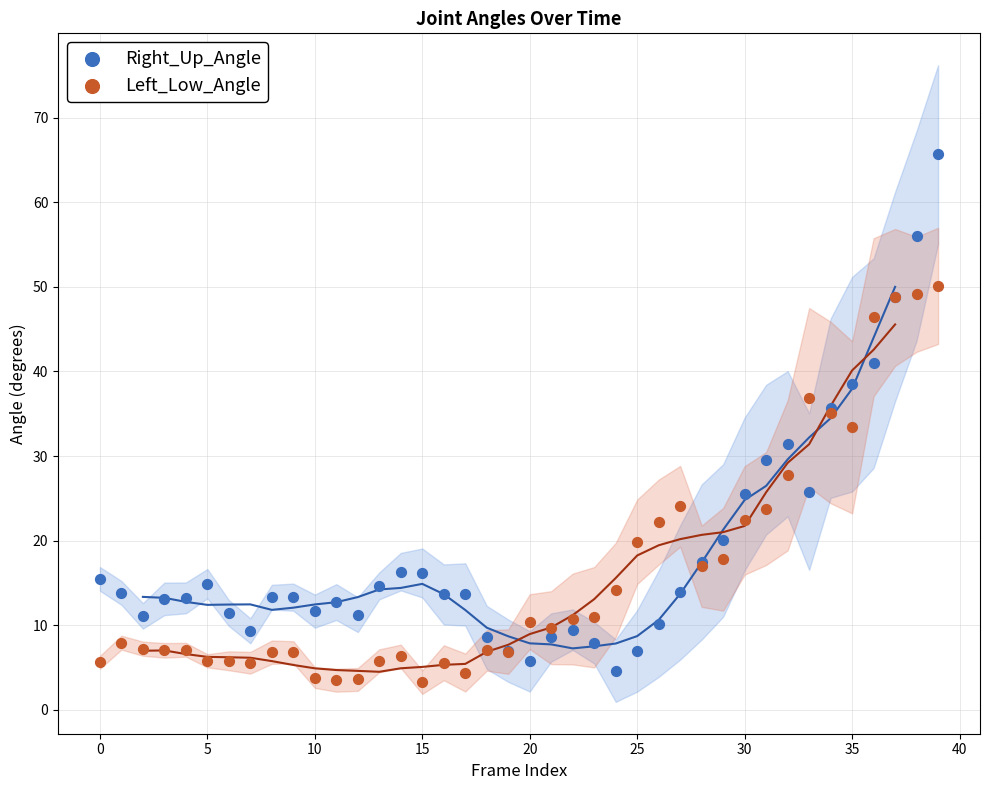

Which series has the largest Y range (max minus min)?

Right_Up_Angle